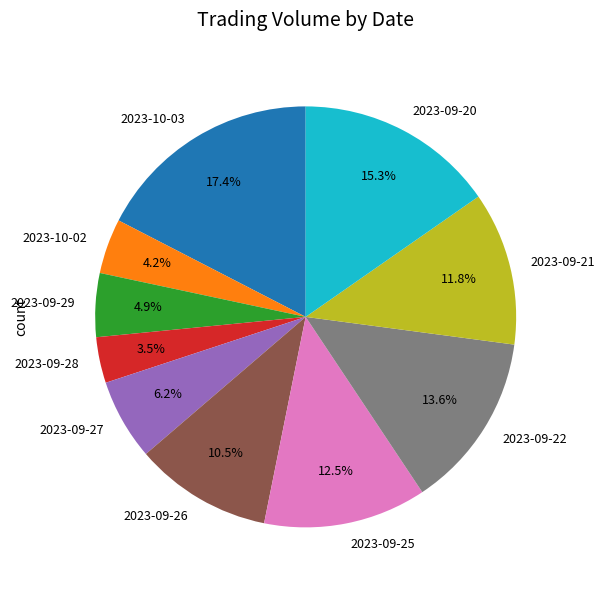

Does any single category account for the majority?

No